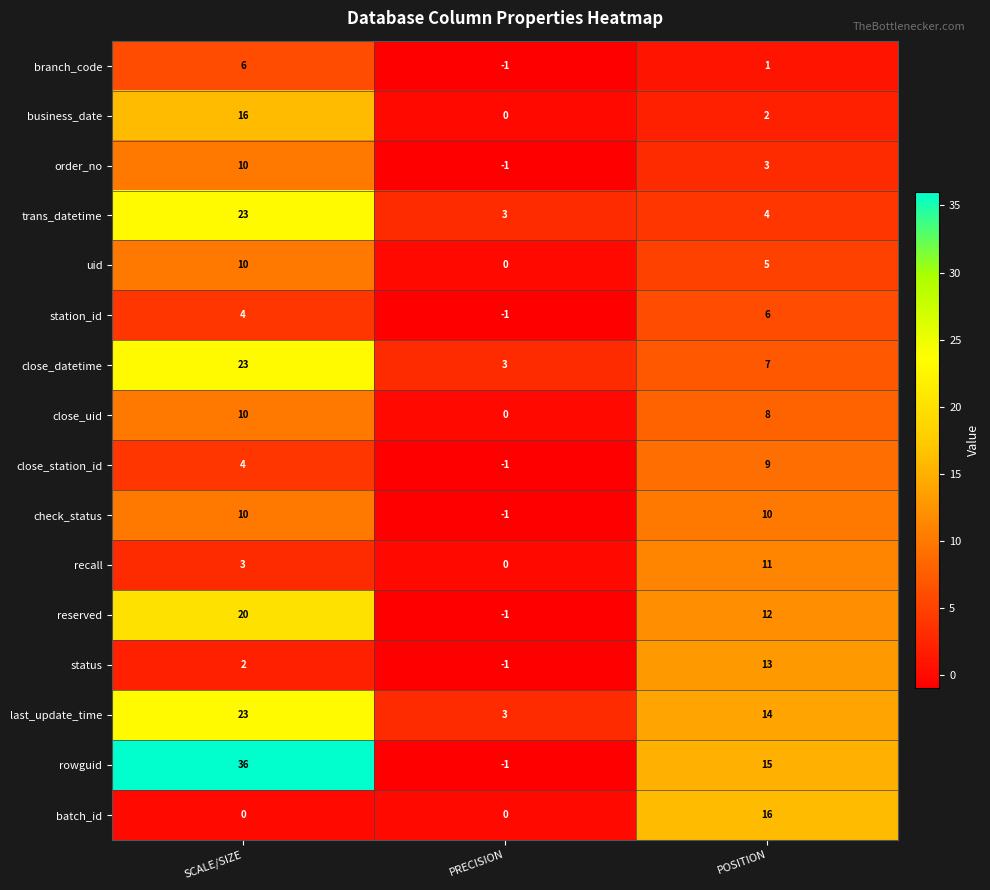

The station_id series shows -1 at PRECISION. True or false?

True